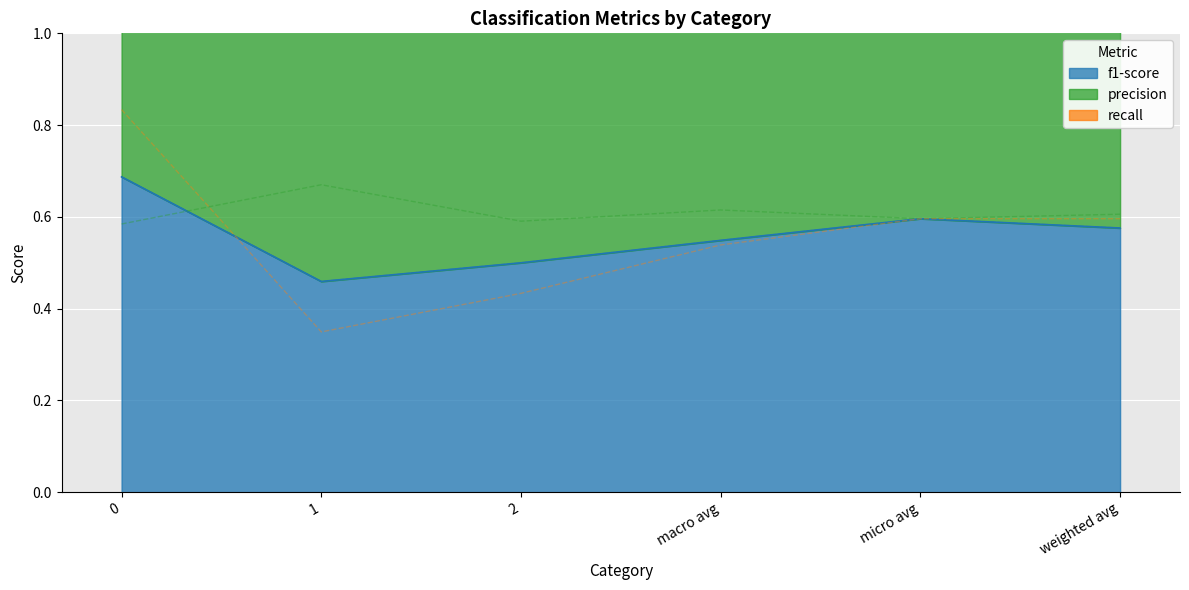

What is the sum of the precision values at macro avg and micro avg?

1.2